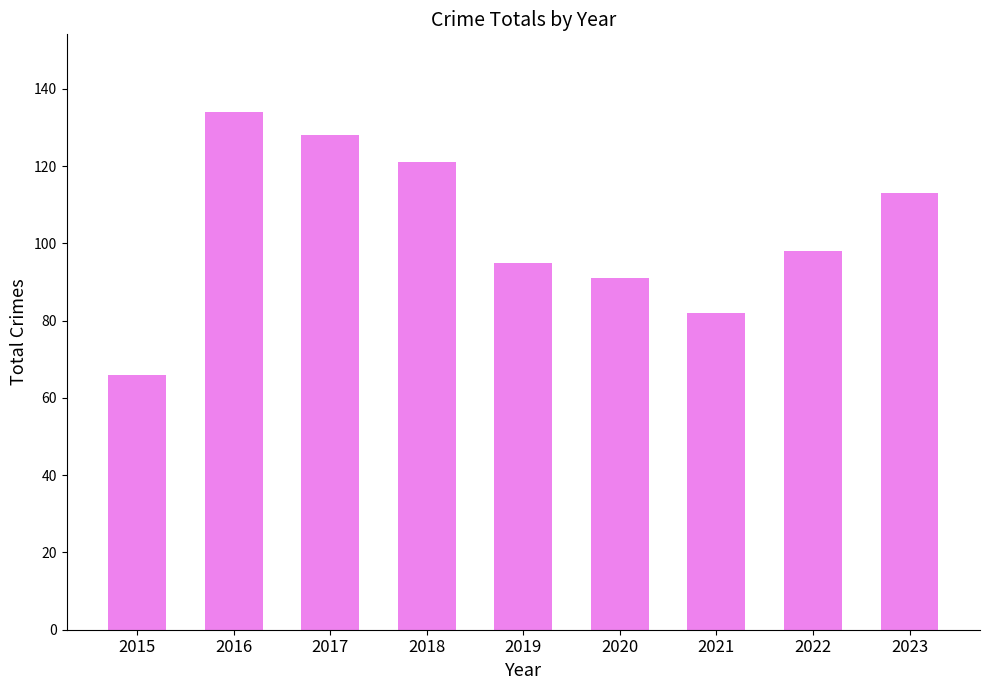

List the labels in order of value, smallest first.

2015, 2021, 2020, 2019, 2022, 2023, 2018, 2017, 2016